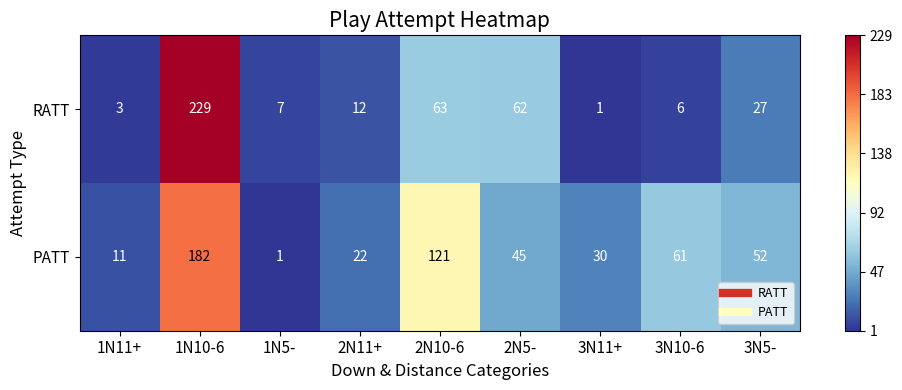

Which series has the widest spread of values?

RATT